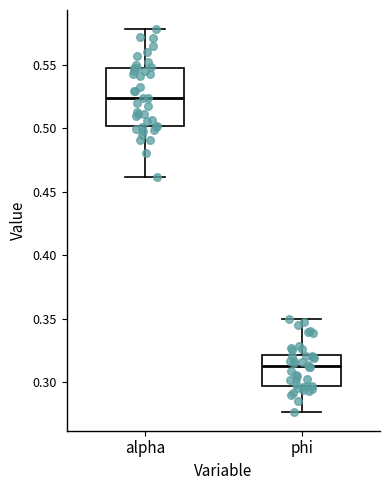

Reading left to right, transcribe this box plot: for each box, give where its median line is, the range the box spans, and where its two whiskers end, as read against the y-axis. The values are not printed on the chart, so give them approximately, as read against the axis.

alpha: median 0.525, box 0.500 to 0.545, whiskers 0.460 to 0.580
phi: median 0.315, box 0.295 to 0.320, whiskers 0.275 to 0.350